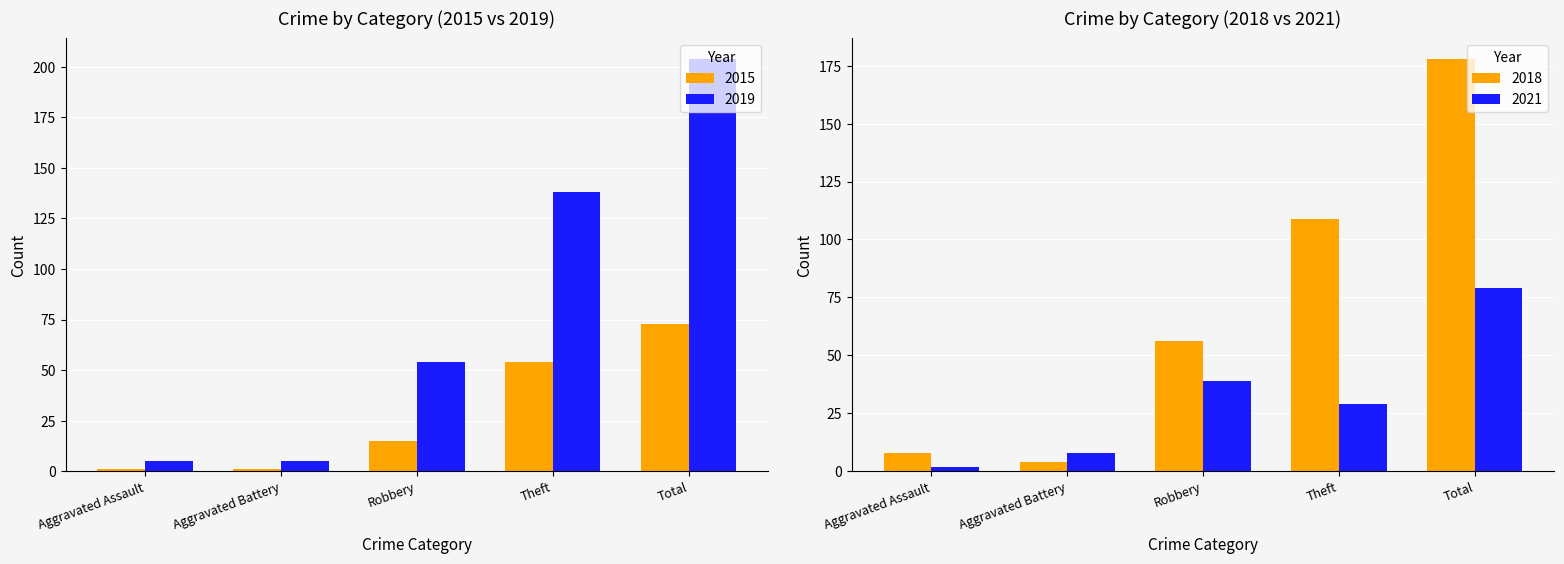

What is the minimum value for 2019?

5